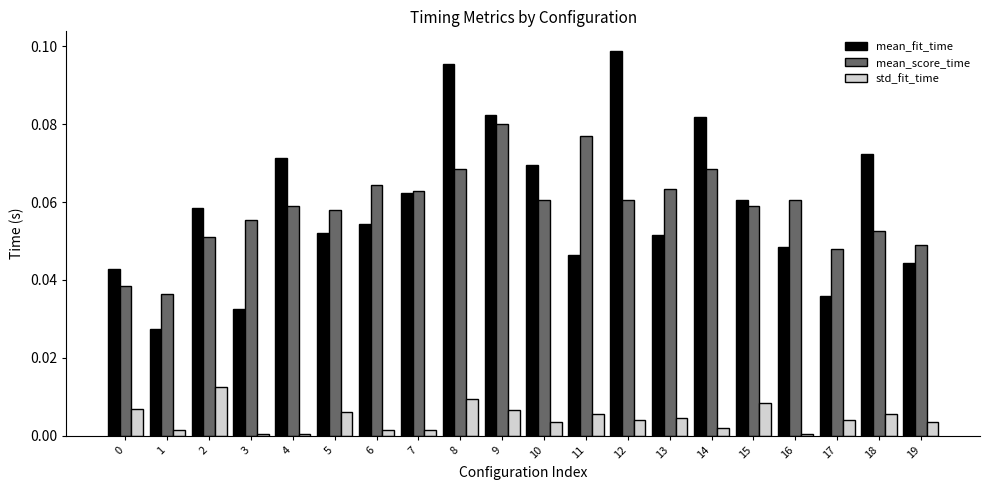

Which category has the highest value in the mean_fit_time series?

12